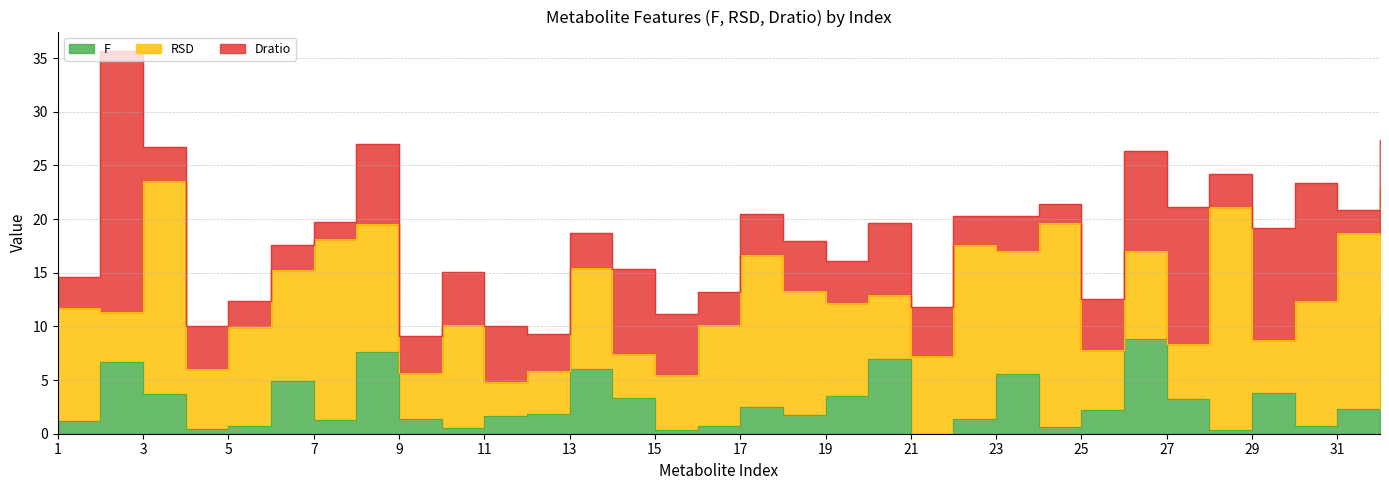

At how many categories does at least one series exceed 21?

1